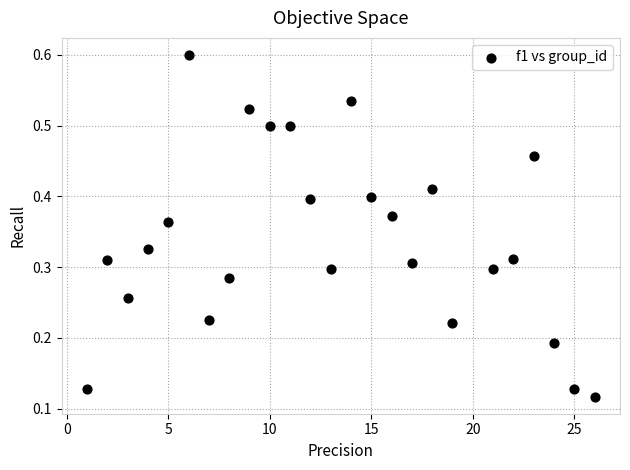

What is the range of X values (max minus min)?

25.0